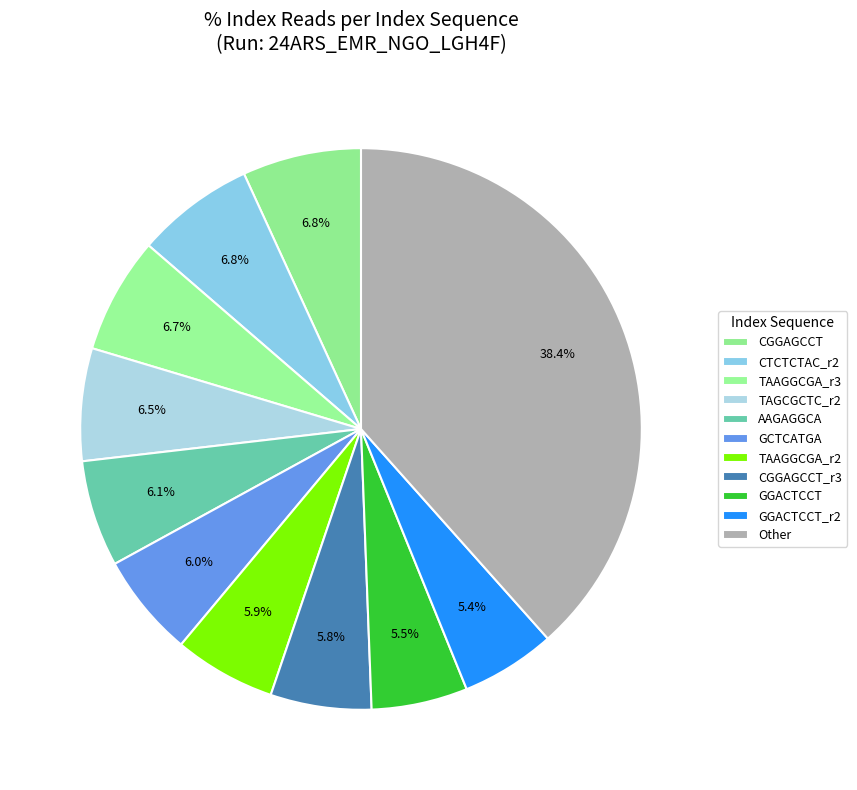

How many slices are in this pie chart?

11